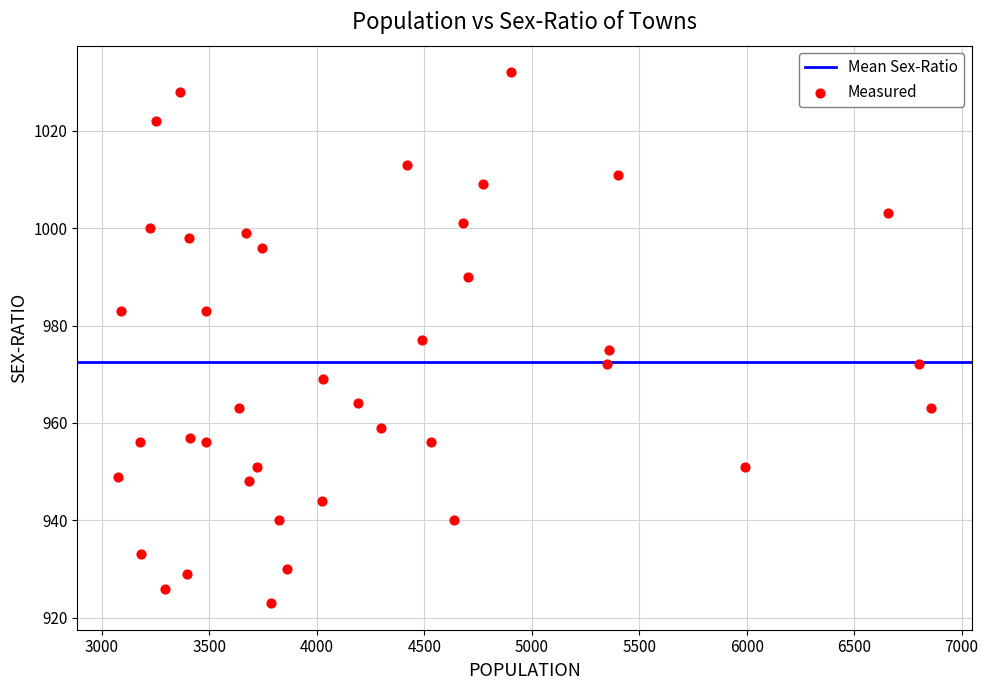

What is the range of X values (max minus min)?

3782